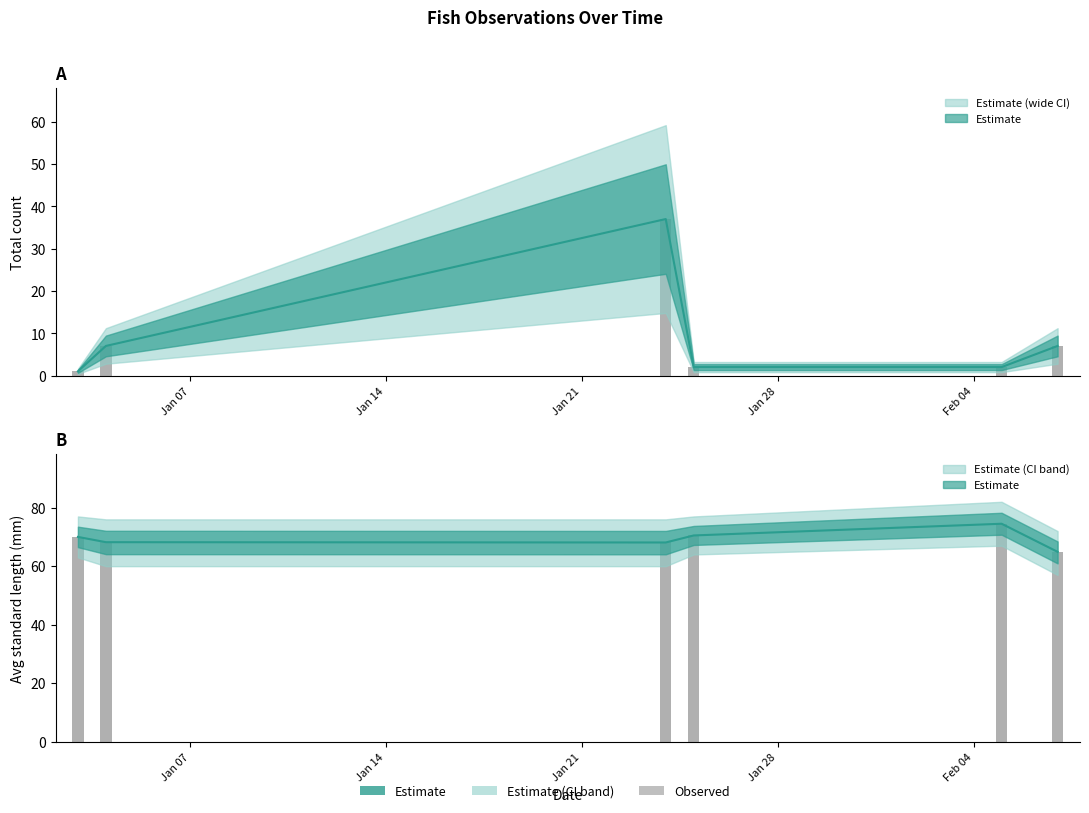

The Total Count series shows 2.0 at 2015-02-05. True or false?

True